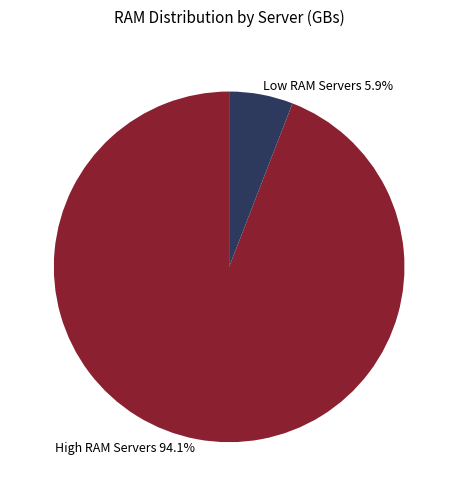

Between Low RAM Servers 5.9% and High RAM Servers 94.1%, which is larger?

High RAM Servers 94.1%